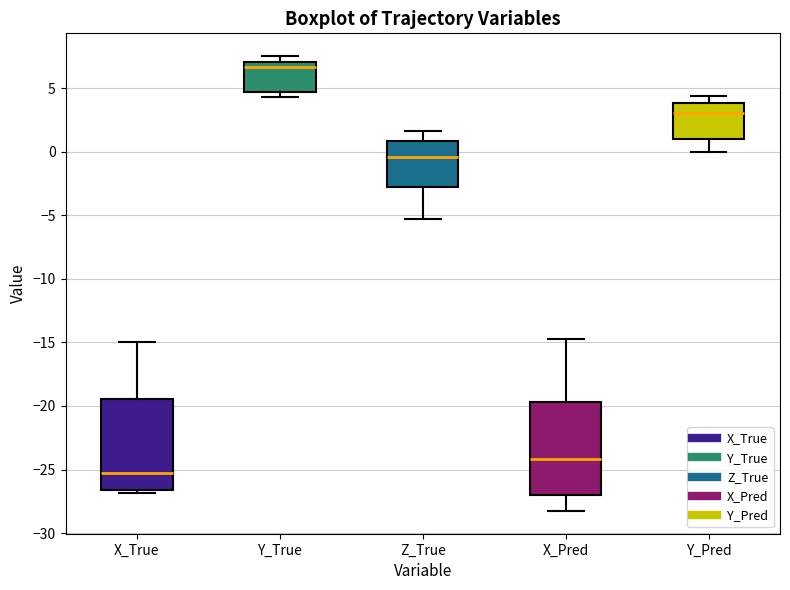

Where is the upper edge of the box for Z_True on the y-axis? The values are not printed on the chart, so give them approximately, as read against the axis.

1.0